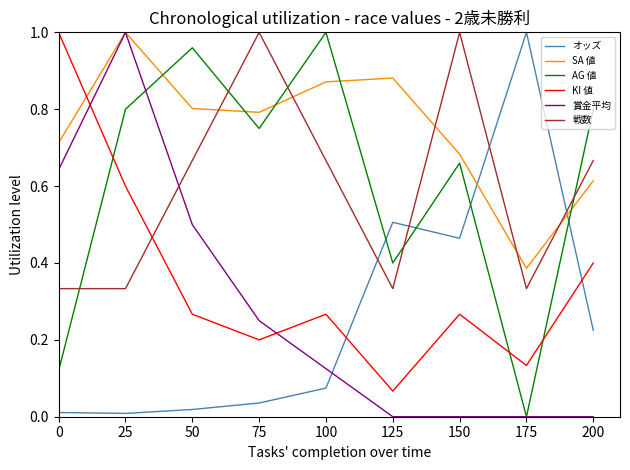

At which label does KI 値 reach its minimum?

125